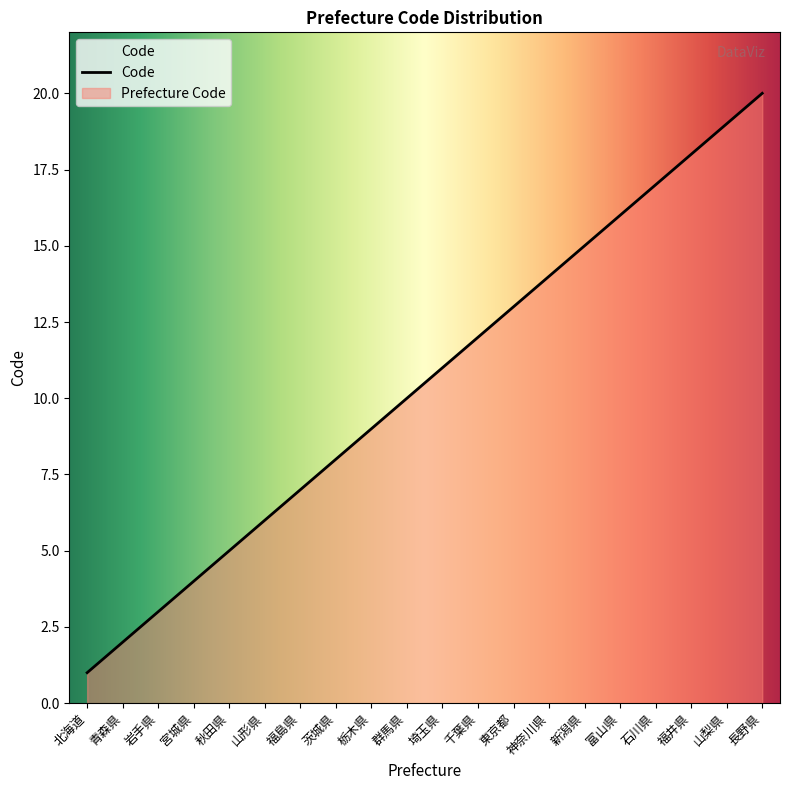

True or false: the data shows 3 at 岩手県.

True